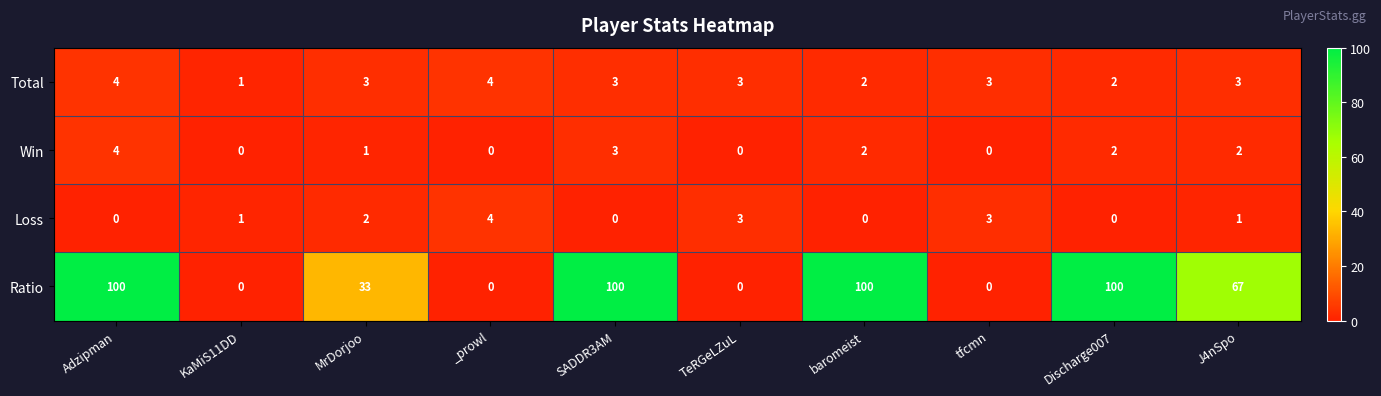

What is the highest value of the Total series?

4